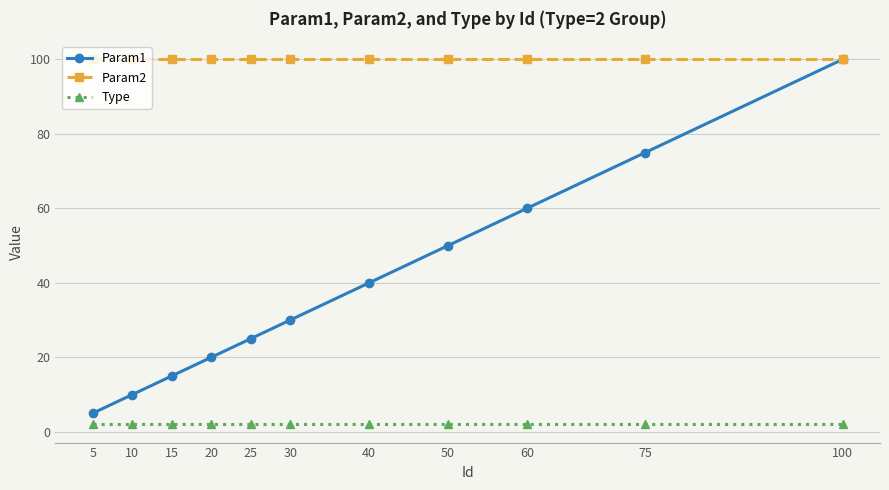

Is it true that Param1 equals 25 at 15?

False